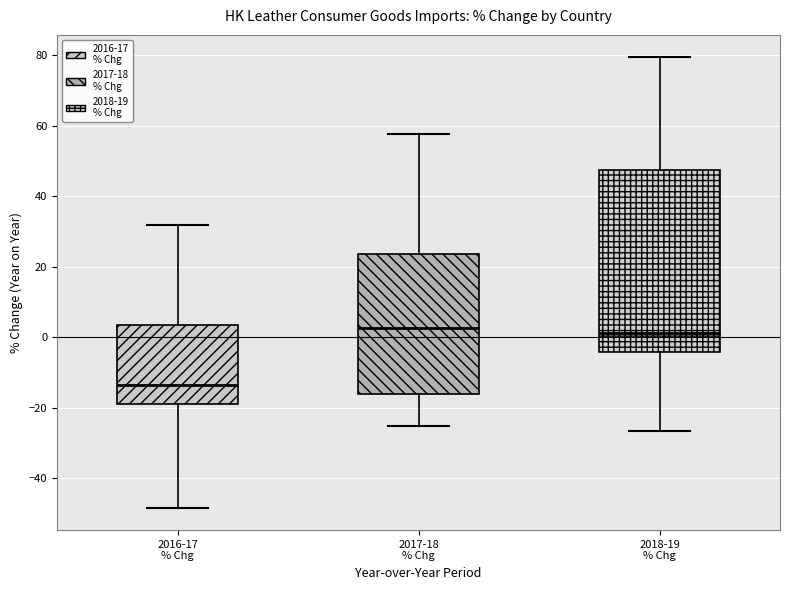

Where is the upper edge of the box for 2018-19 % Chg on the y-axis? The values are not printed on the chart, so give them approximately, as read against the axis.

48